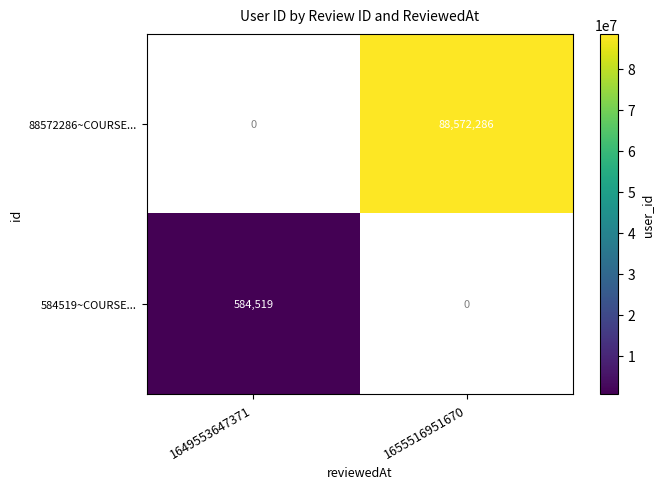

Is it true that 88572286~COURSE... equals 21045697 at 1655516951670?

False